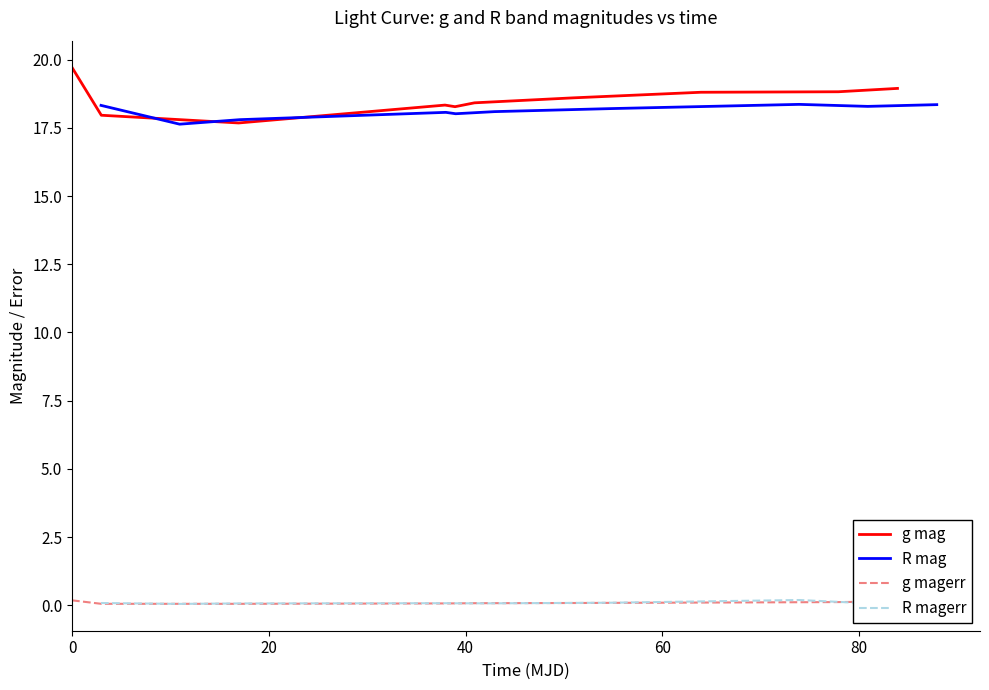

True or false: R magerr and R mag cross at least once.

False